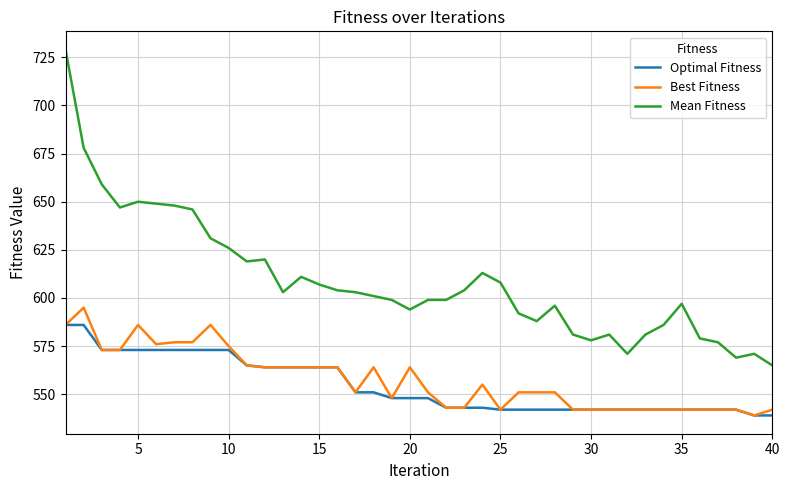

What is the sum of all Optimal Fitness values?

22182